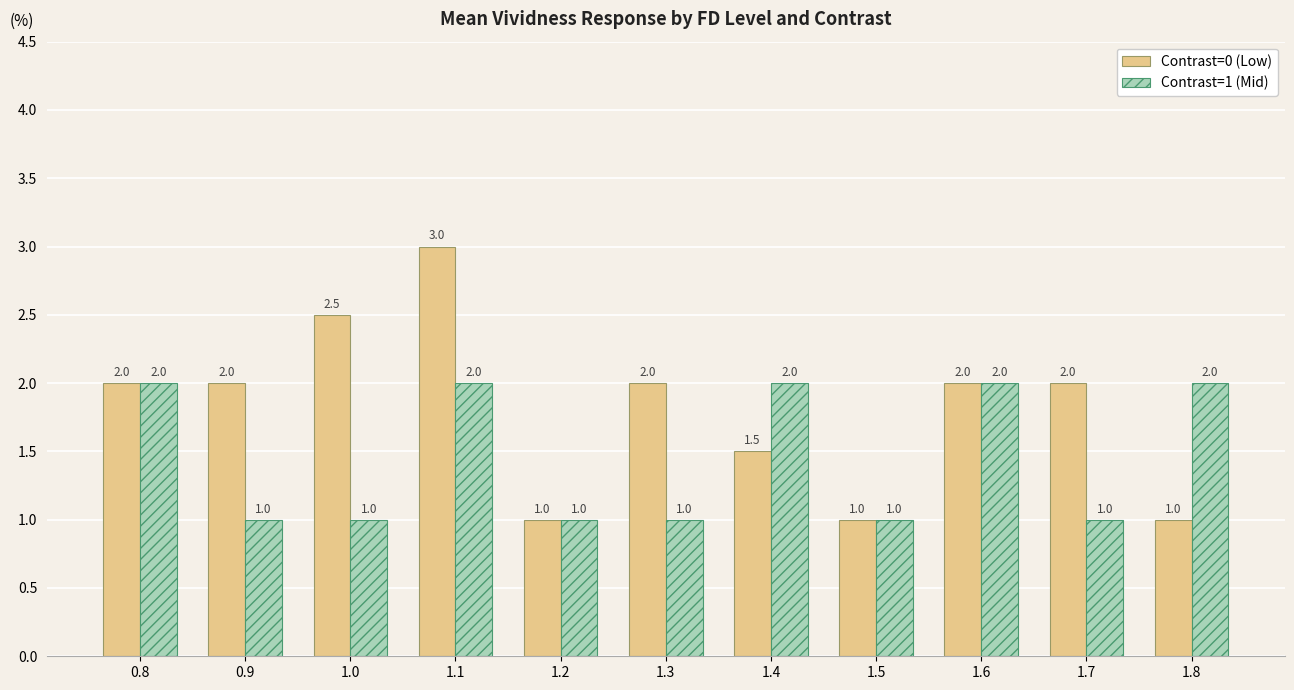

Read the Contrast=1 (Mid) value at 1.1.

2.0